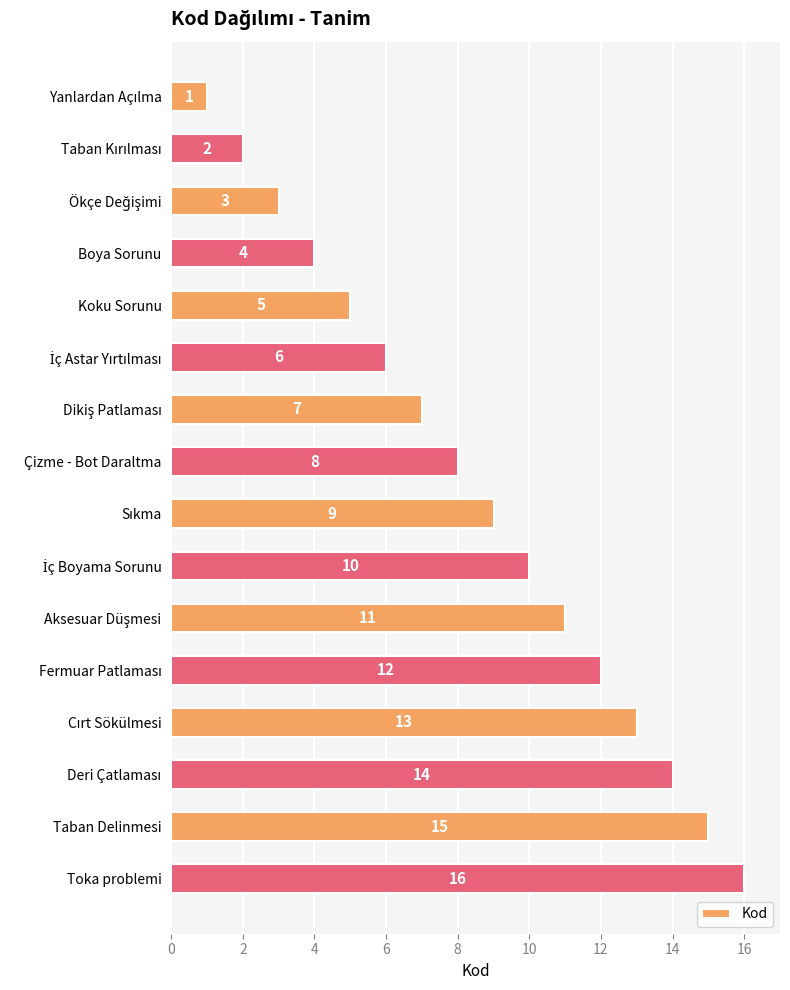

The chart shows a value of 6 at Boya Sorunu. True or false?

False